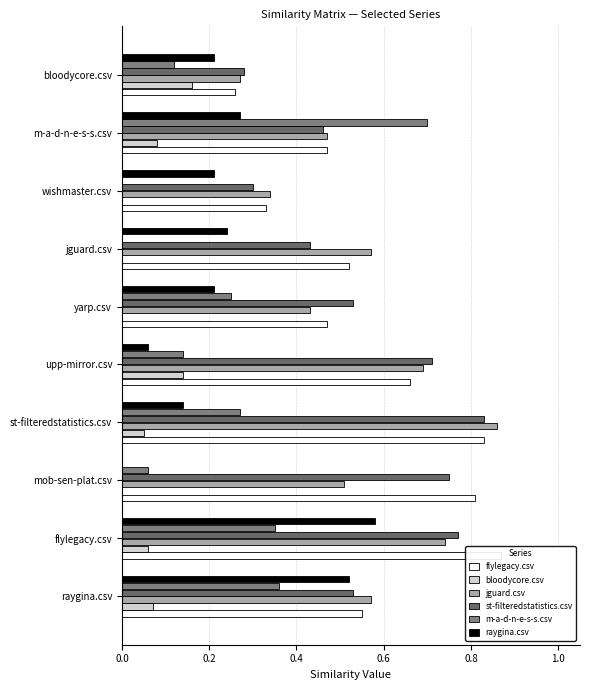

How many categories are shown in the chart?

10